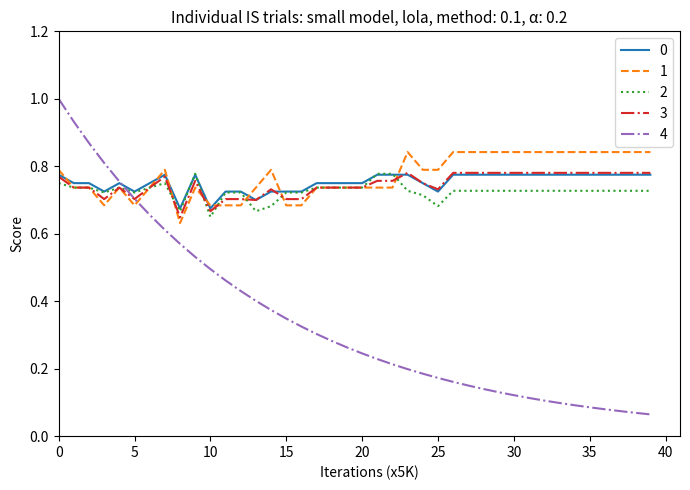

What is the maximum value shown in the chart?

1.0